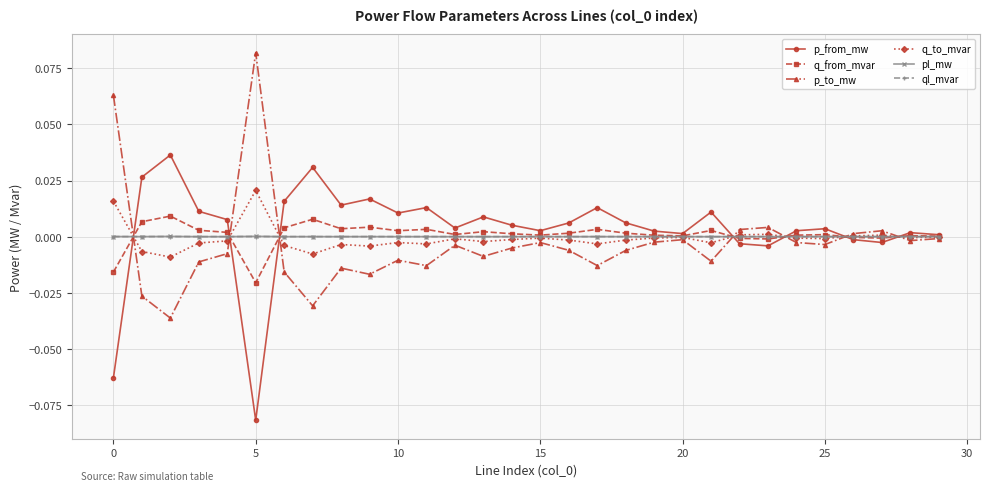

True or false: p_from_mw has more than 2 interior local peaks.

True